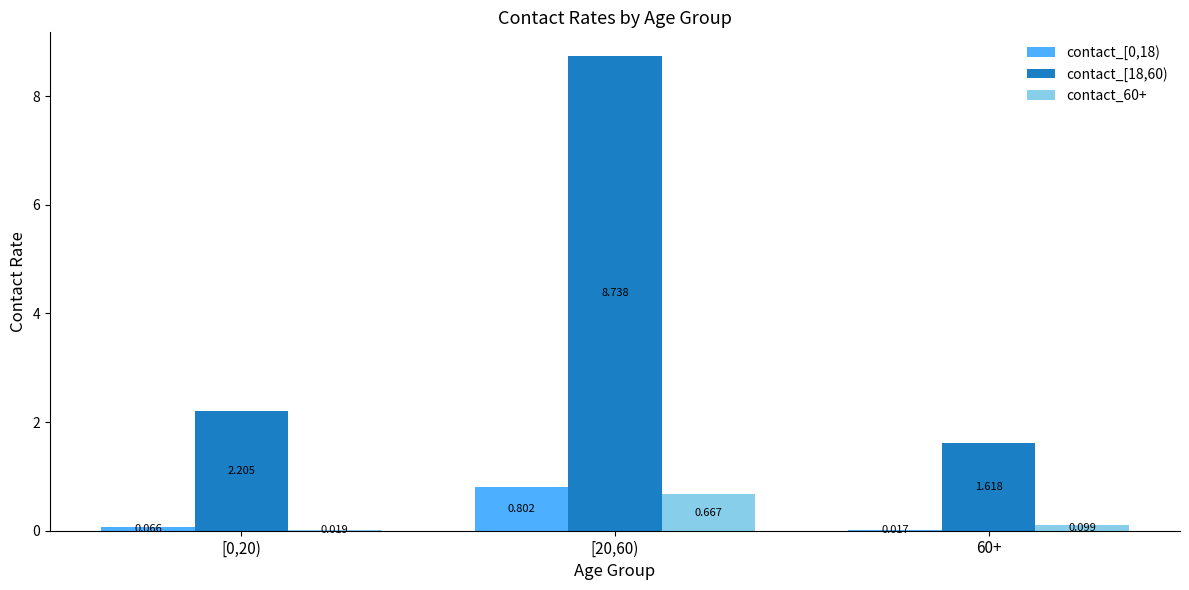

How many groups of bars are there?

3